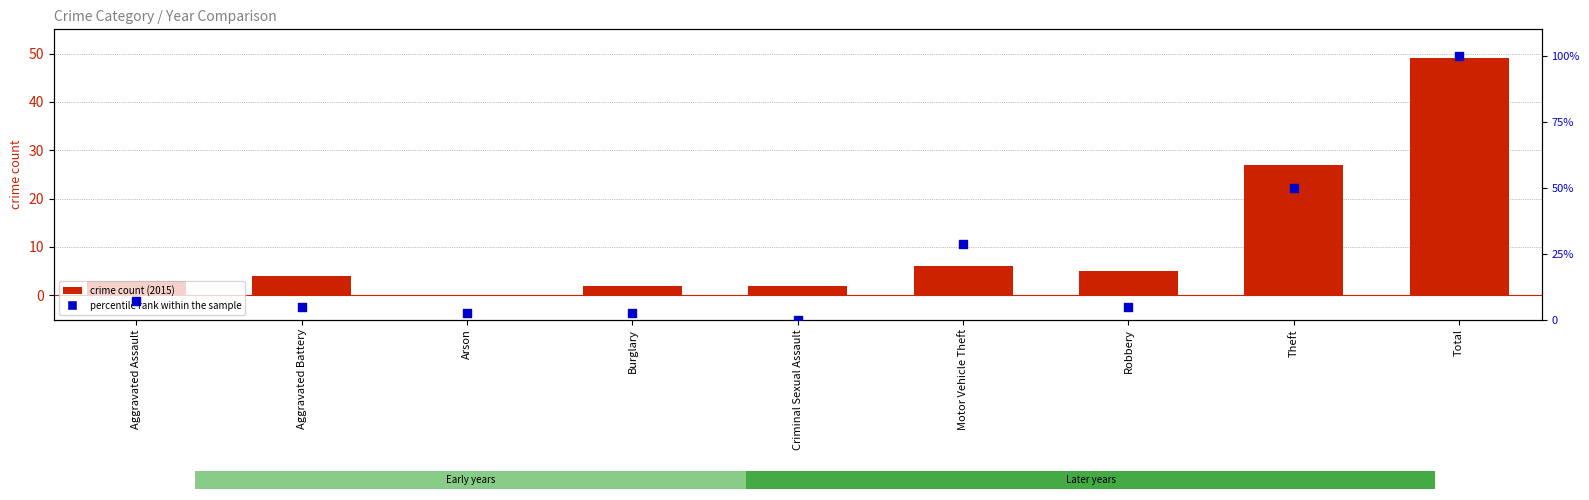

Which series has the largest Y range (max minus min)?

percentile rank within the sample